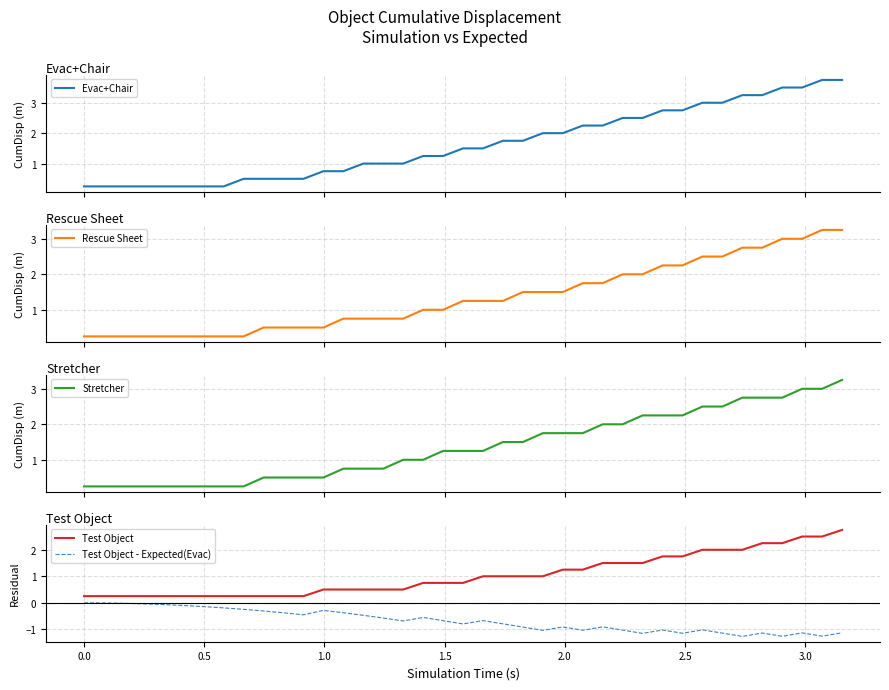

Does the chart have visible grid lines?

Yes